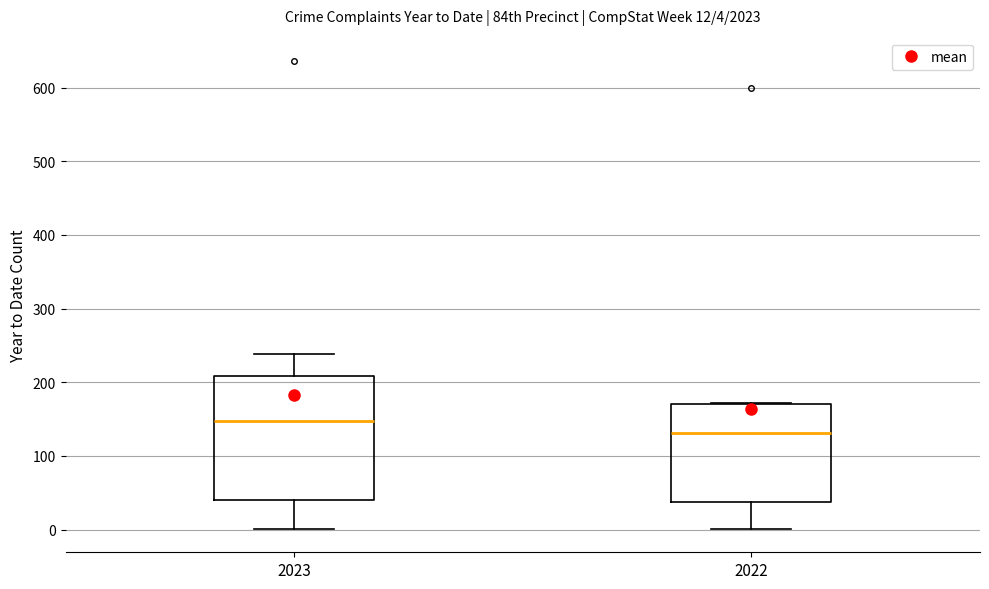

Which box's median line is the lowest?

2022